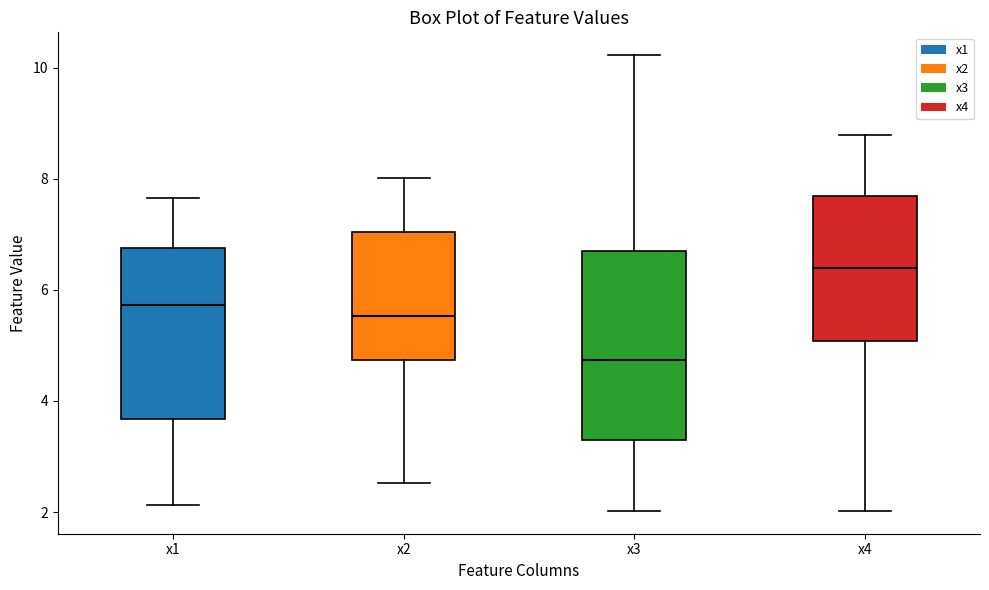

Reading left to right, transcribe this box plot: for each box, give where its median line is, the range the box spans, and where its two whiskers end, as read against the y-axis. The values are not printed on the chart, so give them approximately, as read against the axis.

x1: median 5.8, box 3.6 to 6.8, whiskers 2.2 to 7.6
x2: median 5.6, box 4.8 to 7.0, whiskers 2.6 to 8.0
x3: median 4.8, box 3.2 to 6.6, whiskers 2.0 to 10.2
x4: median 6.4, box 5.0 to 7.6, whiskers 2.0 to 8.8